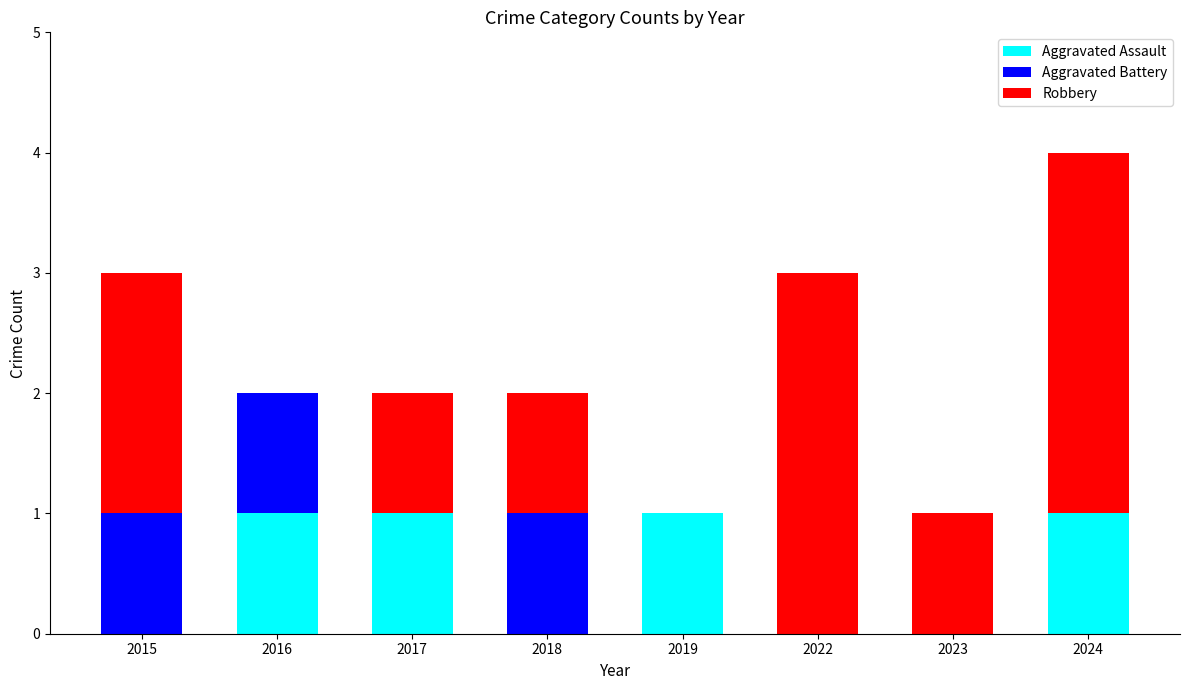

Reading left to right, what are the values for Aggravated Assault?

2015=0	2016=1	2017=1	2018=0	2019=1	2022=0	2023=0	2024=1